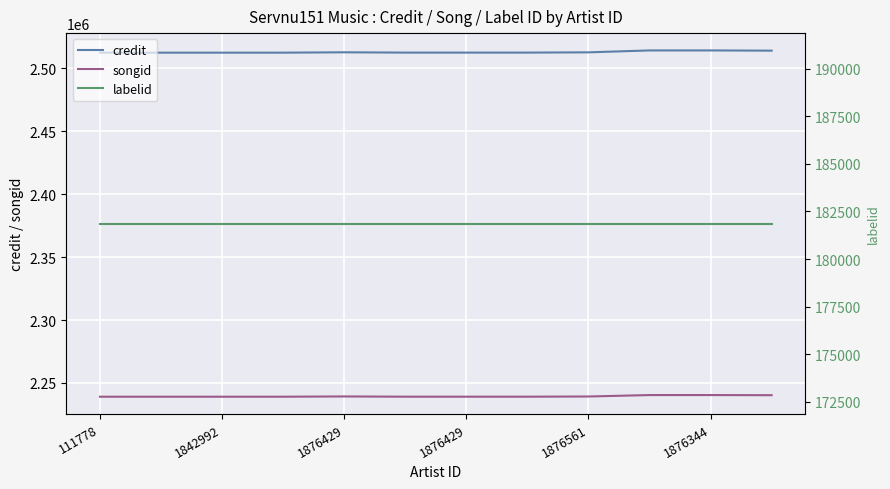

What is the label of the 10th point from the left?

9